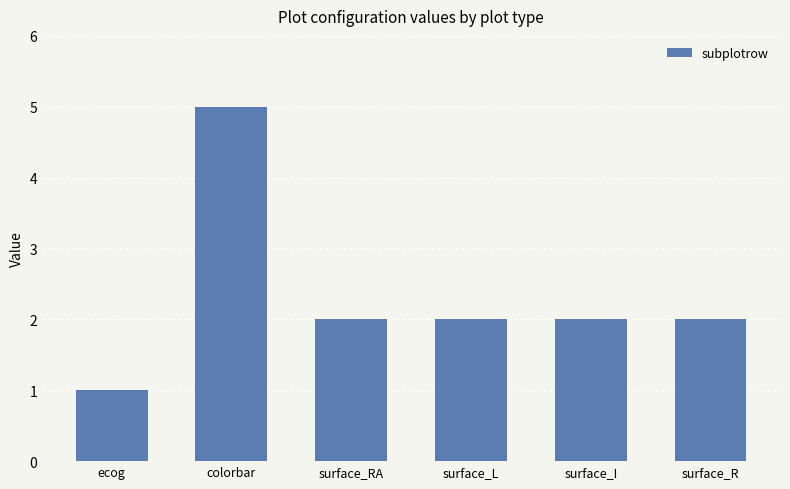

What is the label of the 4th bar from the left?

surface_L